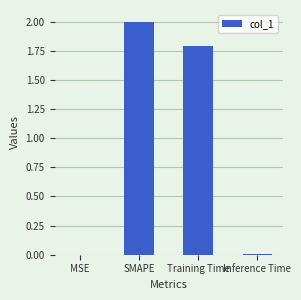

Between Inference Time and SMAPE, which is larger?

SMAPE